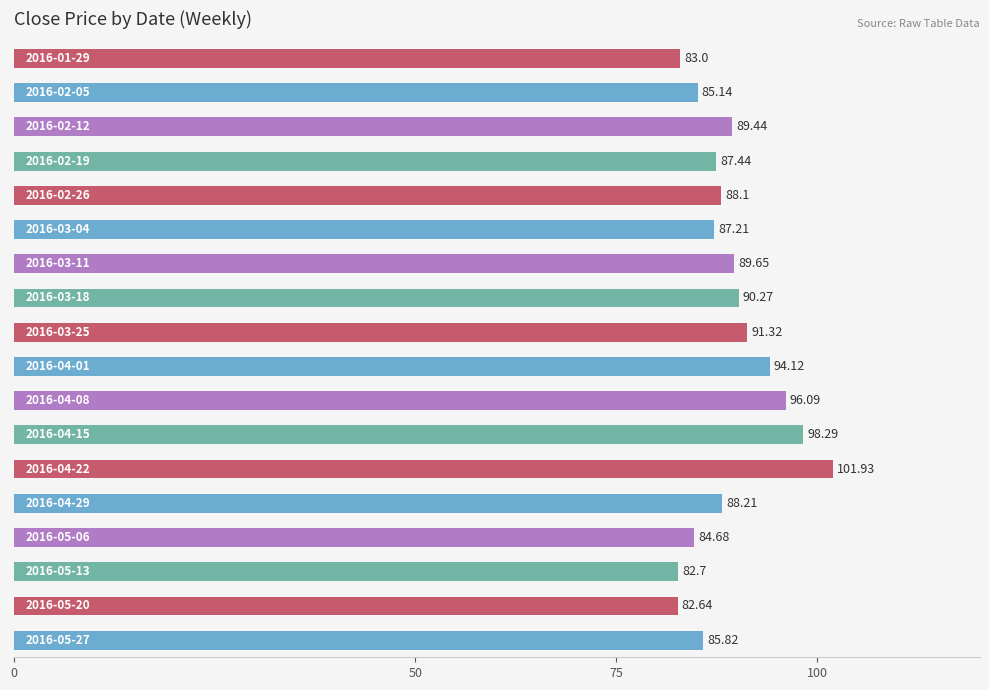

What is the average value?

89.2